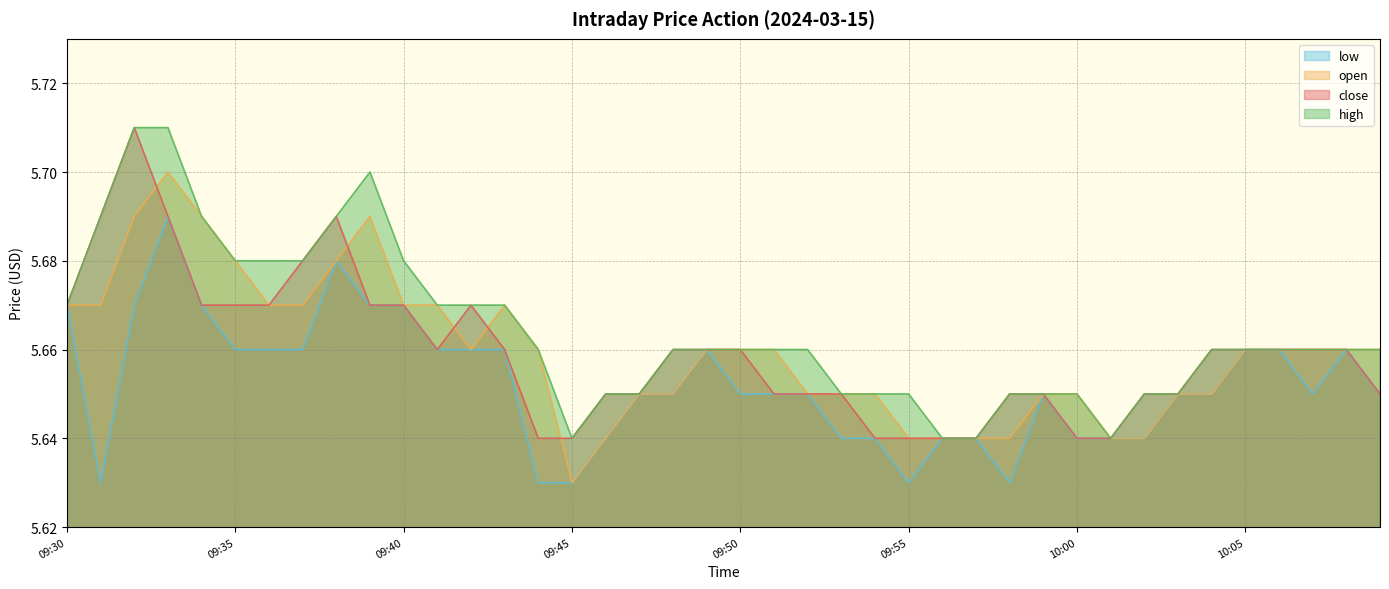

Between 09:34 and 09:54, which series saw the biggest shift?

high